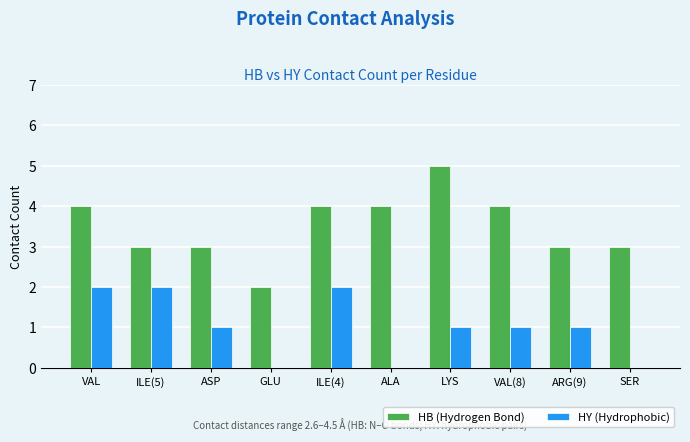

Which series changed the most between VAL and VAL(8)?

HY (Hydrophobic)